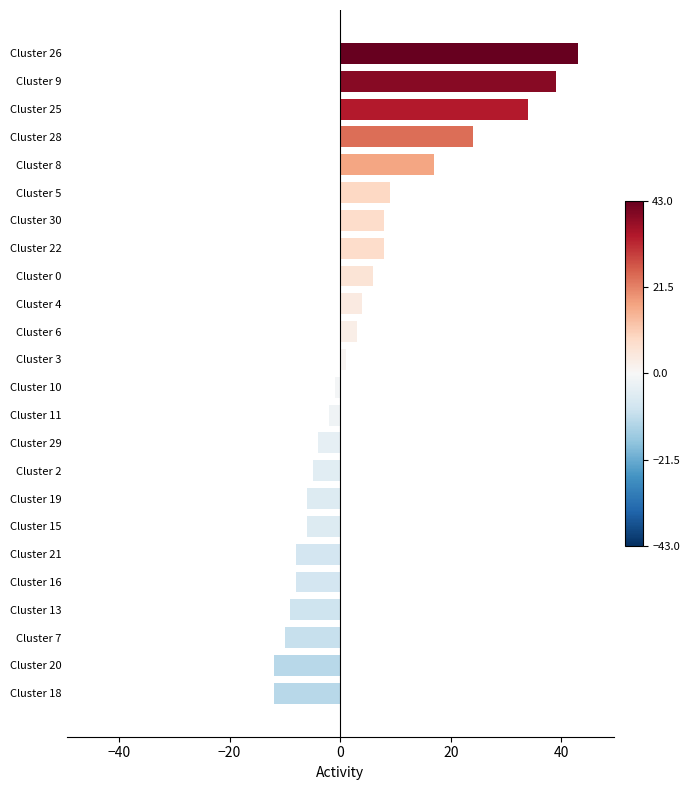

Which has a higher value, Cluster 20 or Cluster 2?

Cluster 2